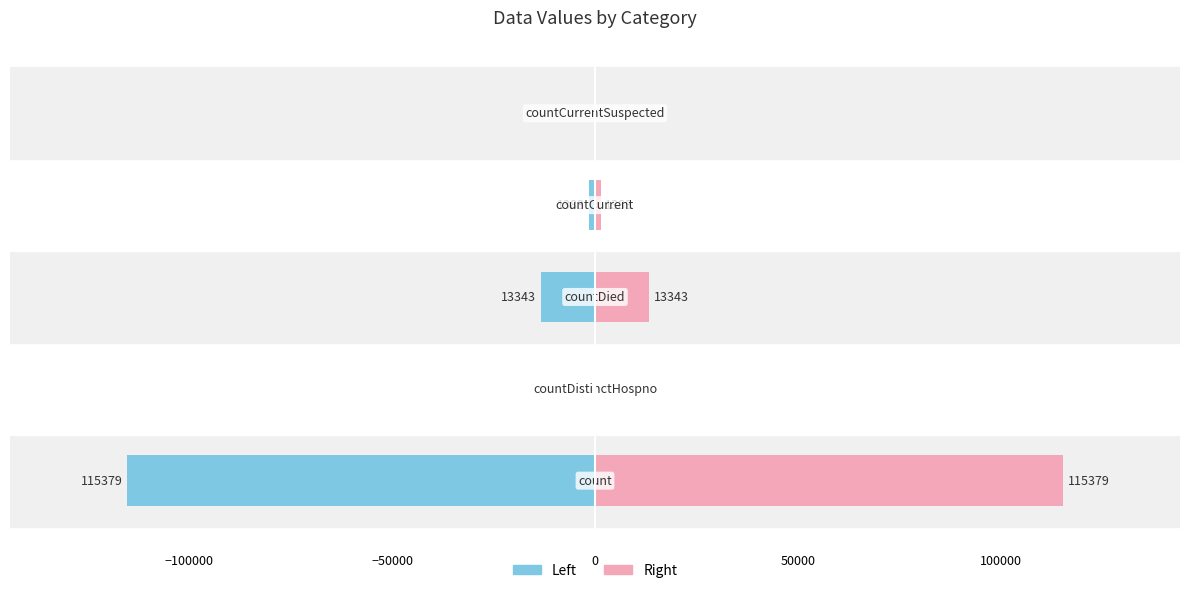

What is the difference between the second highest and minimum values in the Left (values) series?

115379